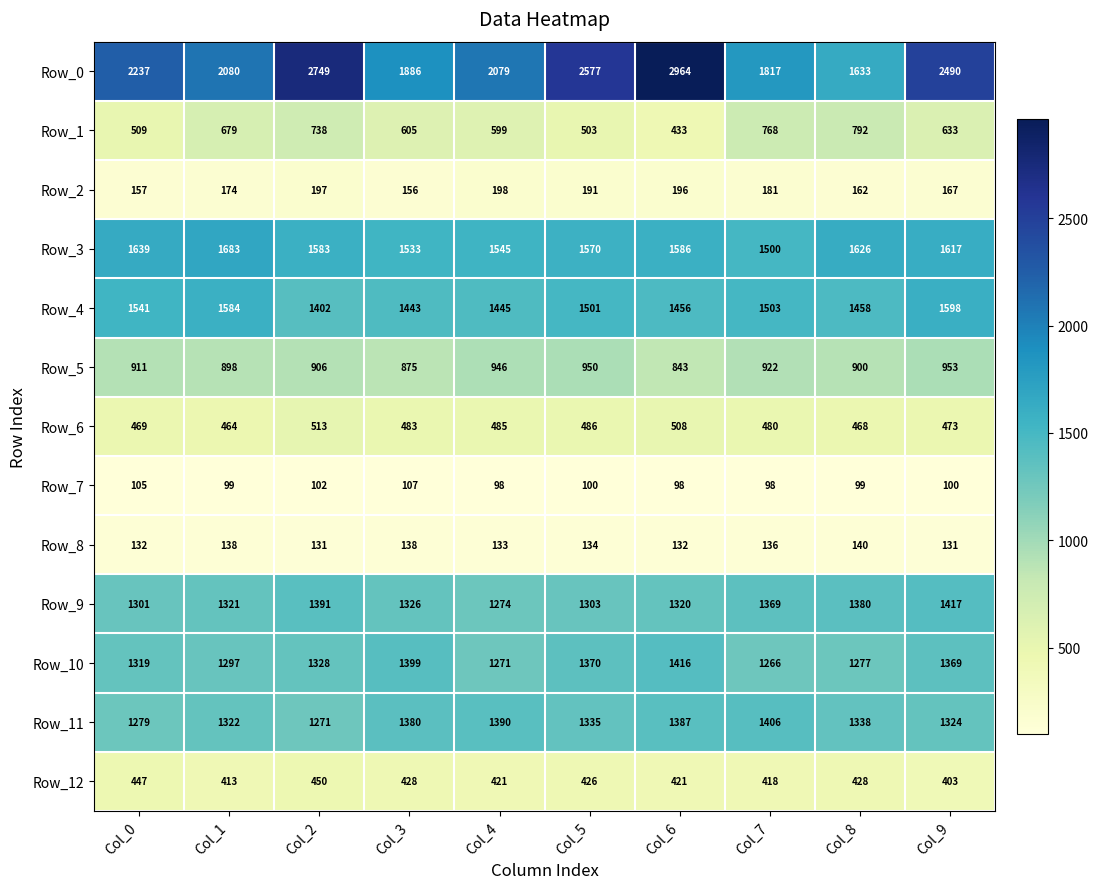

The Row_5 series shows 1479 at Col_0. True or false?

False